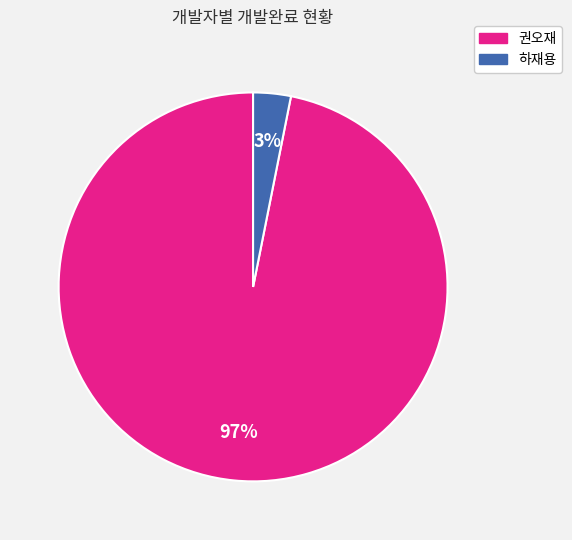

Is there a majority slice in this chart?

Yes